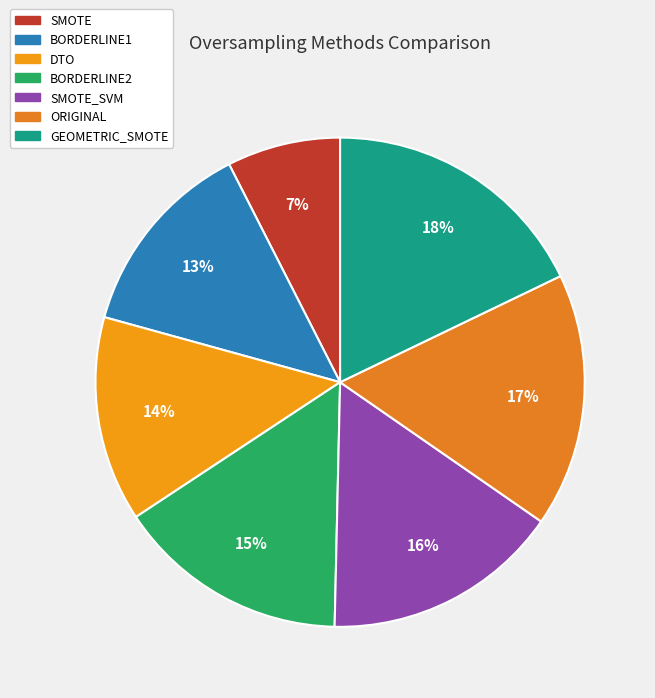

Which slice is the largest?

GEOMETRIC_SMOTE